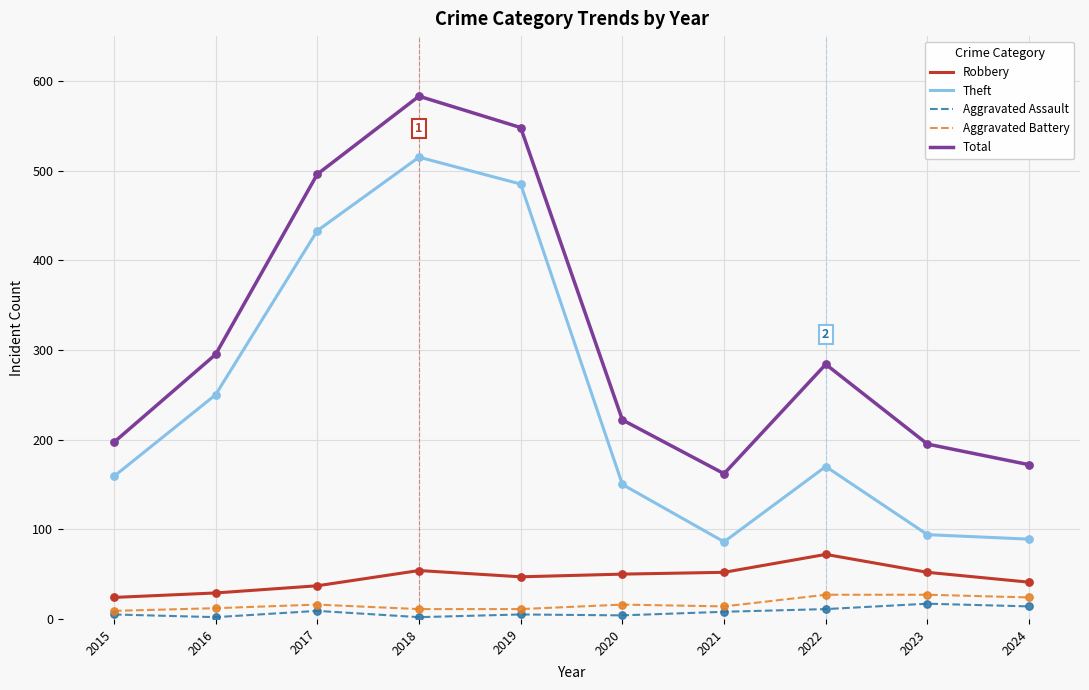

What are all the series names shown in the legend?

Robbery, Theft, Aggravated Assault, Aggravated Battery, Total